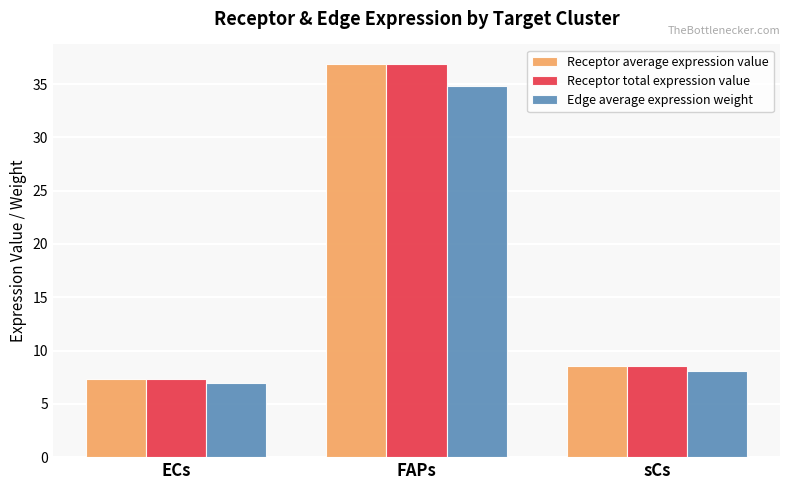

The Receptor total expression value series shows 8.5 at sCs. True or false?

True